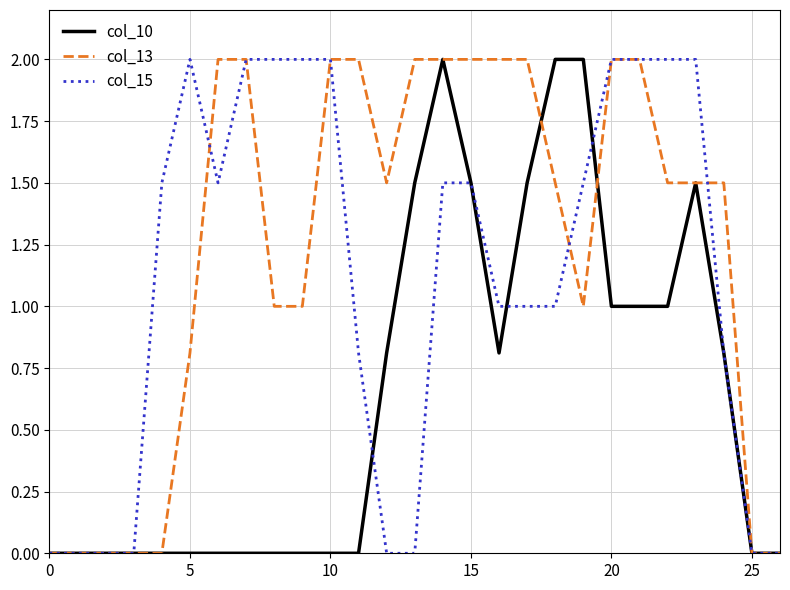

Does the chart display data point markers on the line(s)?

No